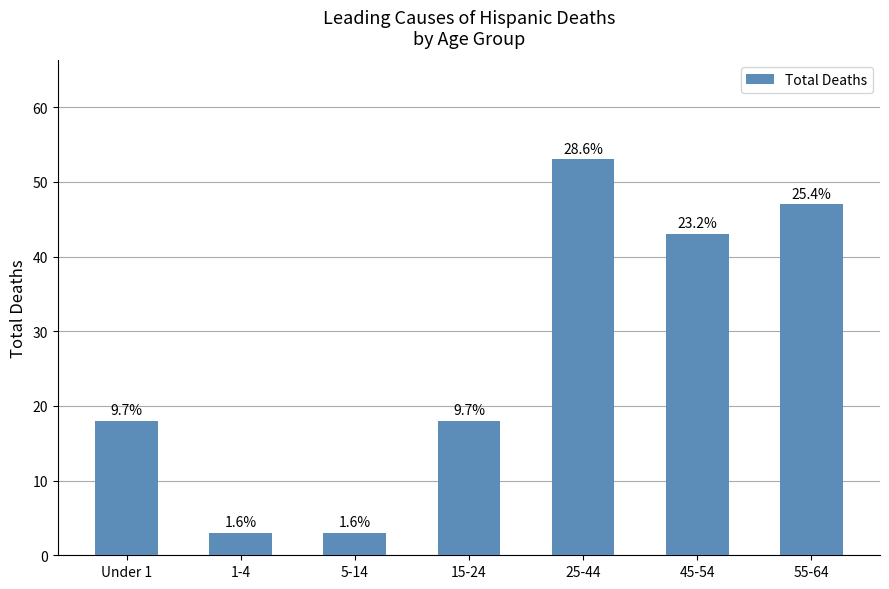

Does the chart contain any negative values?

No